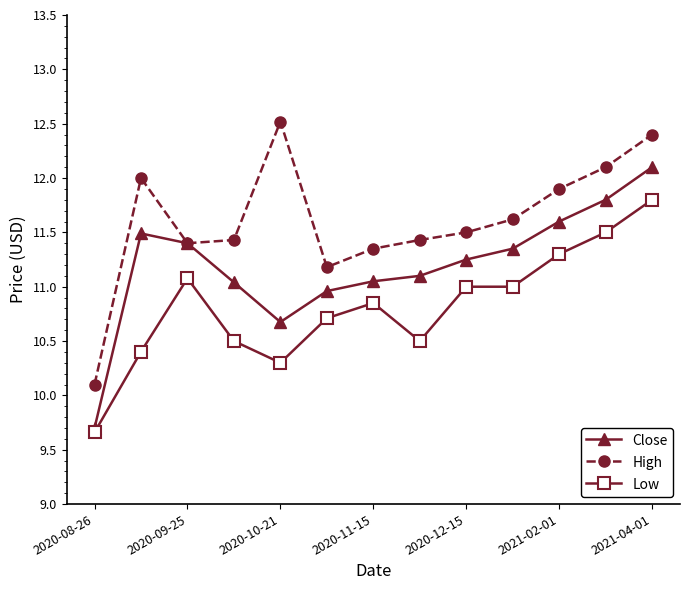

What is the smallest value displayed?

9.7